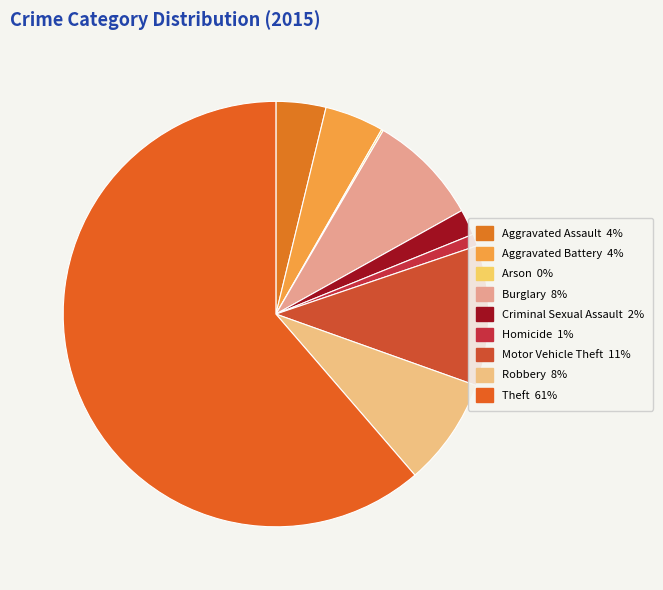

Approximately how many times larger is the value at Arson compared to Homicide?

0.2